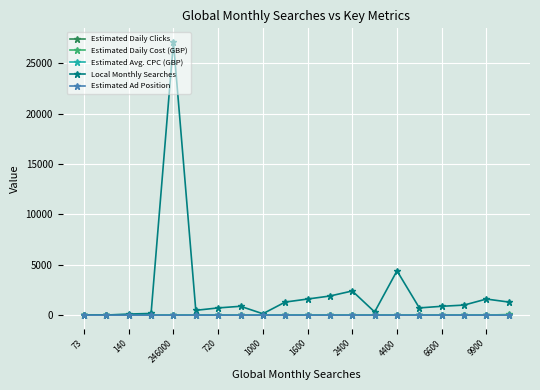

What is the average value of the Estimated Avg. CPC (GBP) series?

1.4